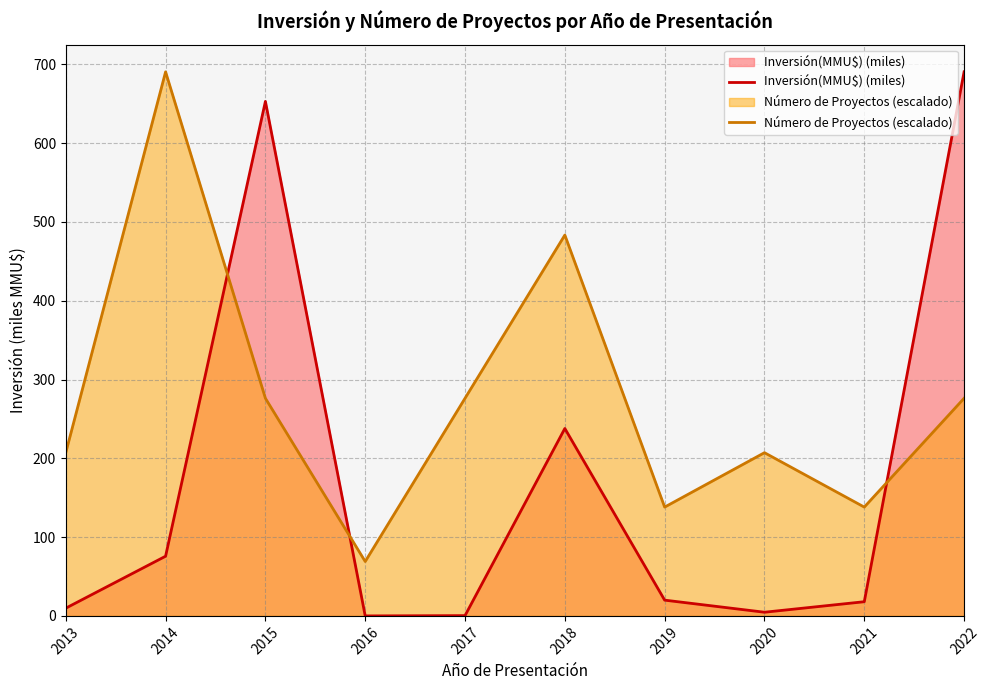

Reading right to left, what are all the values shown in this chart?

Inversión(MMU$) (miles): 2022=690.5	2021=18.0	2020=4.7	2019=20.0	2018=237.8	2017=0.4	2016=0.0	2015=653.0	2014=75.8	2013=9.8
Número de Proyectos (escalado): 2022=276.2	2021=138.1	2020=207.1	2019=138.1	2018=483.3	2017=276.2	2016=69.0	2015=276.2	2014=690.5	2013=207.1